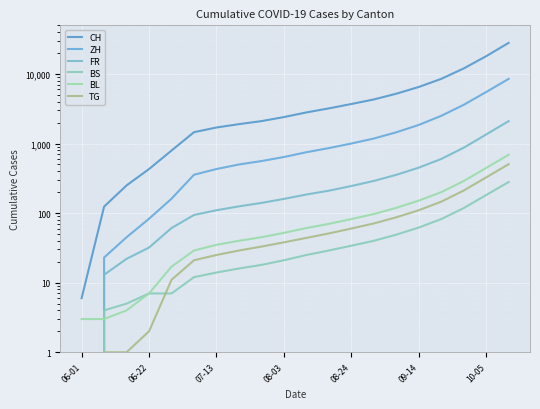

True or false: FR and BS cross at least once.

False